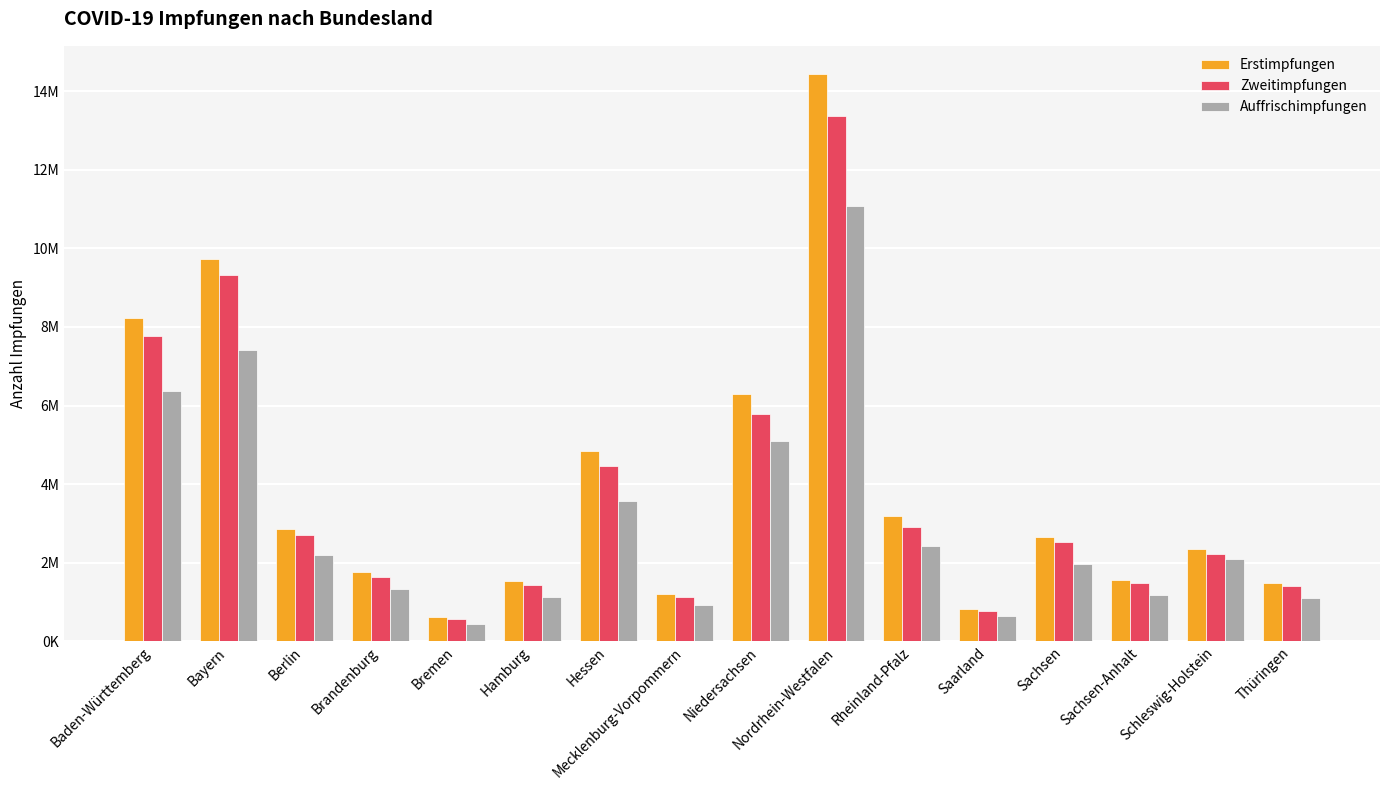

Where is Auffrischimpfungen nearest to the value 5757055?

Baden-Württemberg